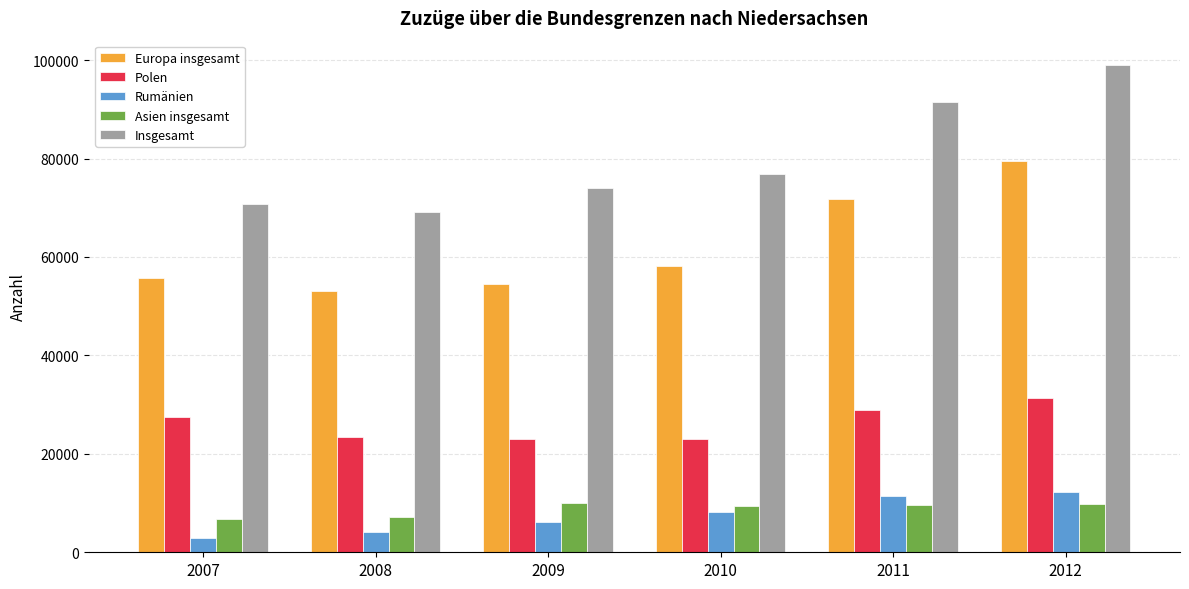

Which series has the widest spread of values?

Insgesamt